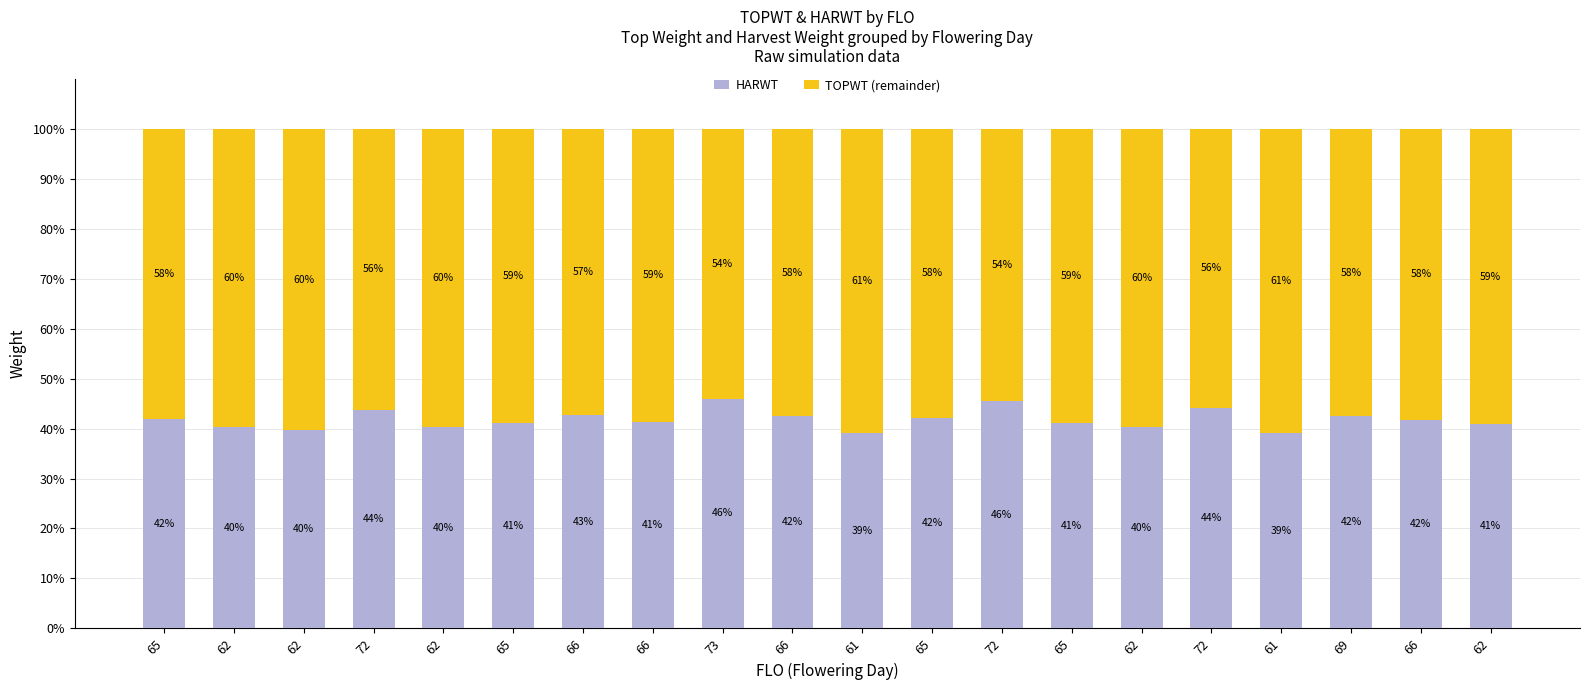

How many data points in HARWT are above 41?

13